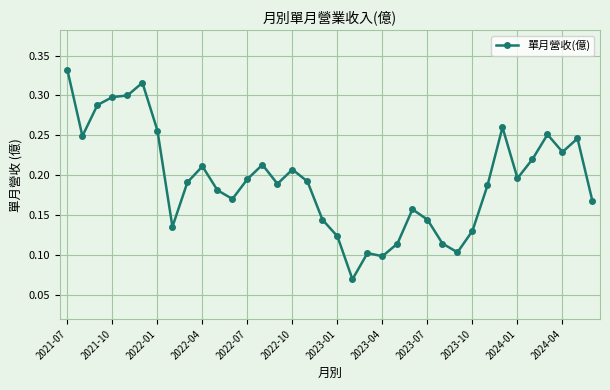

How many values are between 0 and 1?

36